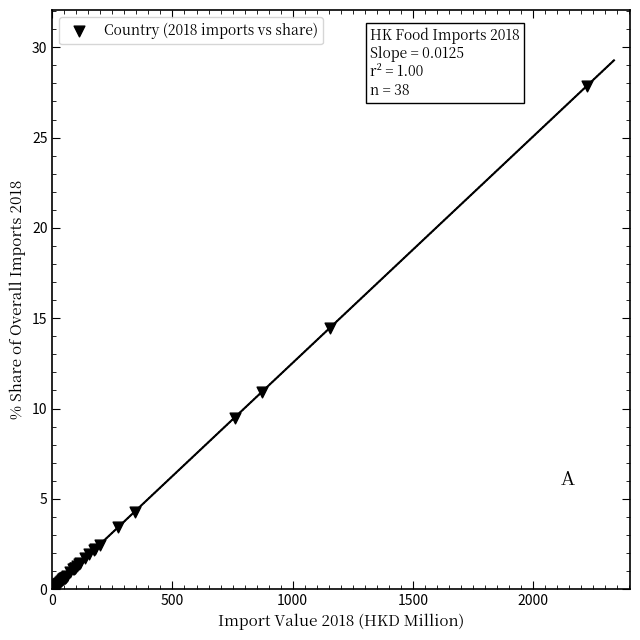

What Y value in the scatter plot is closest to 14?

14.5